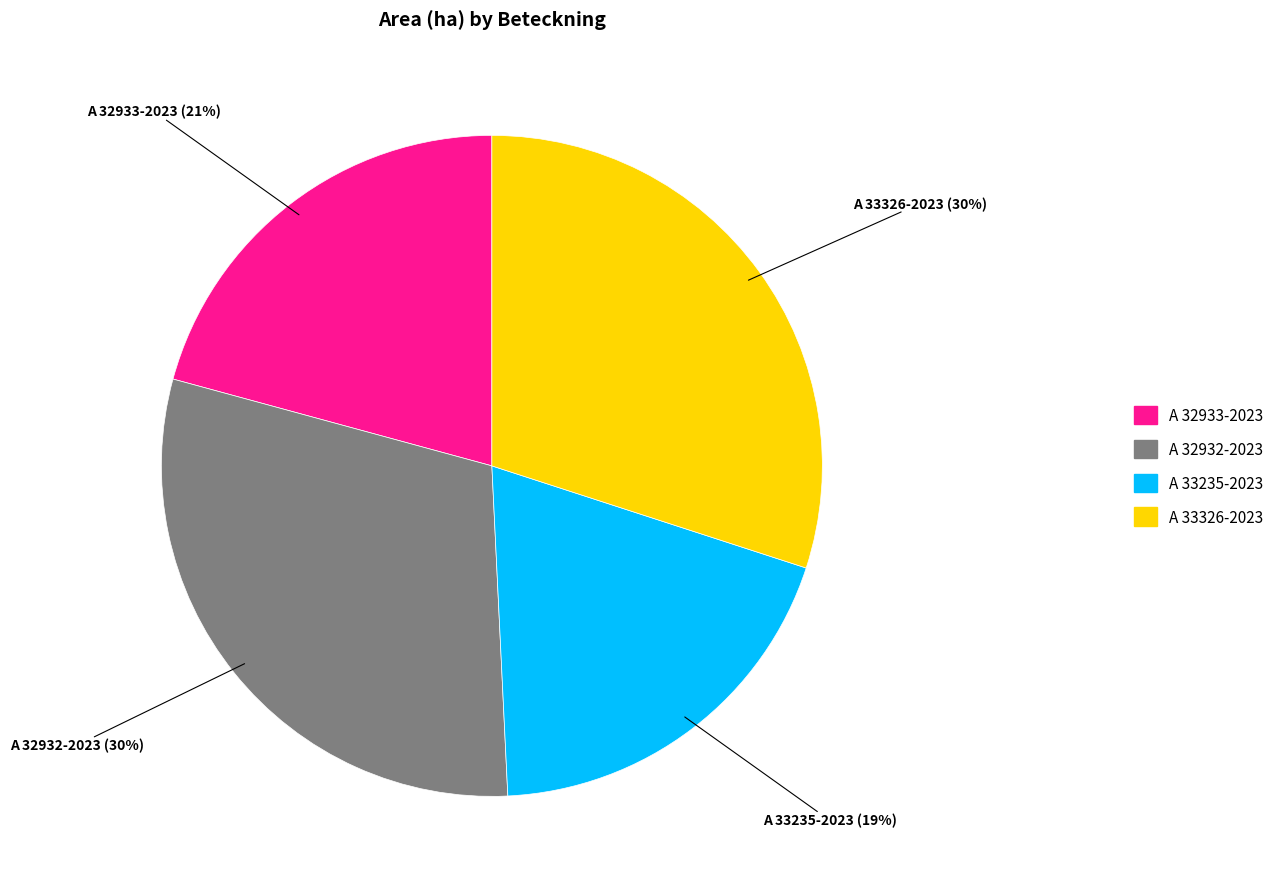

What is the ratio of the value at A 32932-2023 to the value at A 33326-2023?

1.0